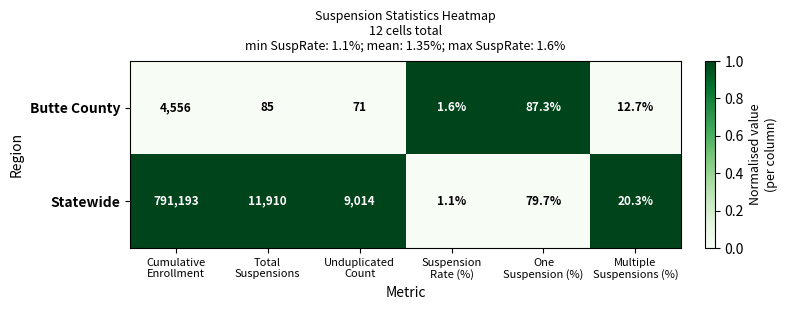

Reading left to right, transcribe all the data shown in this chart.

Butte County: 4556.0	85.0	71.0	1.6	87.3	12.7
Statewide: 791193.0	11910.0	9014.0	1.1	79.7	20.3